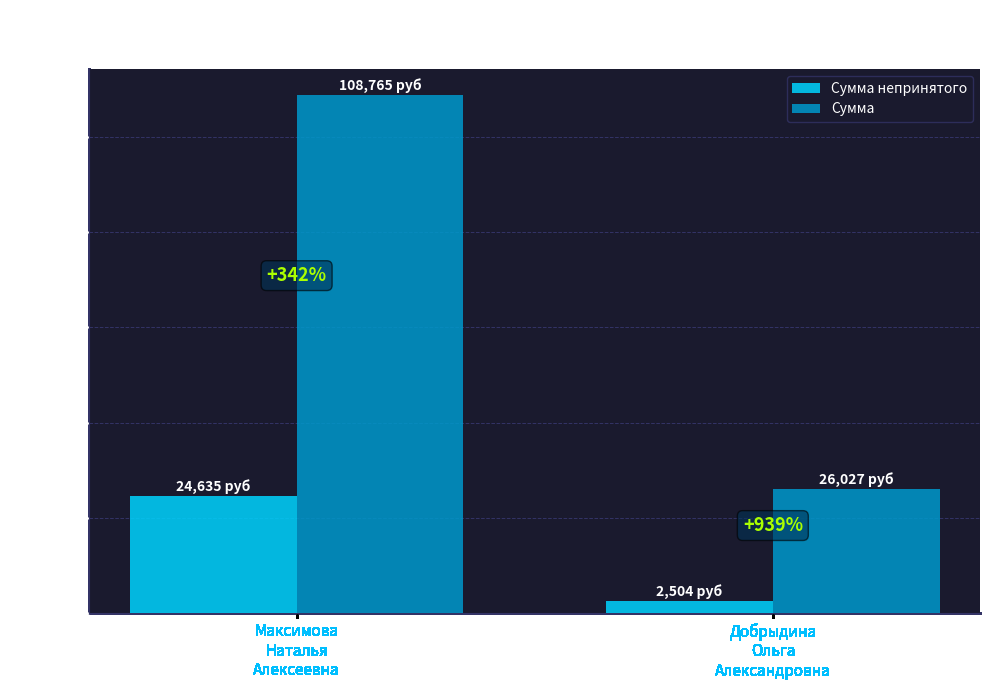

What are all the series names shown in the legend?

Сумма непринятого, Сумма